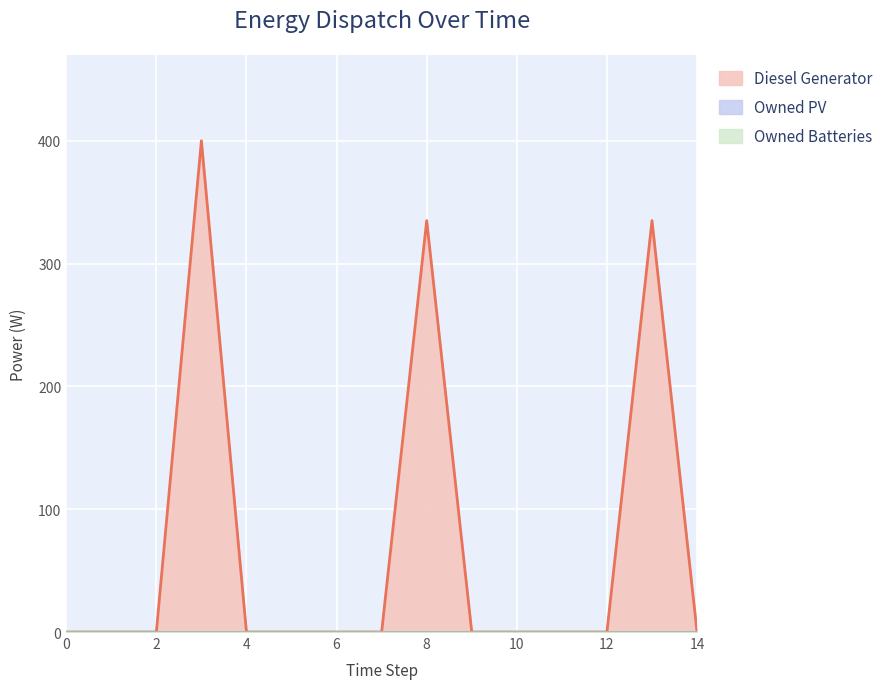

What are all the series names shown in the legend?

Diesel Generator, Owned PV, Owned Batteries